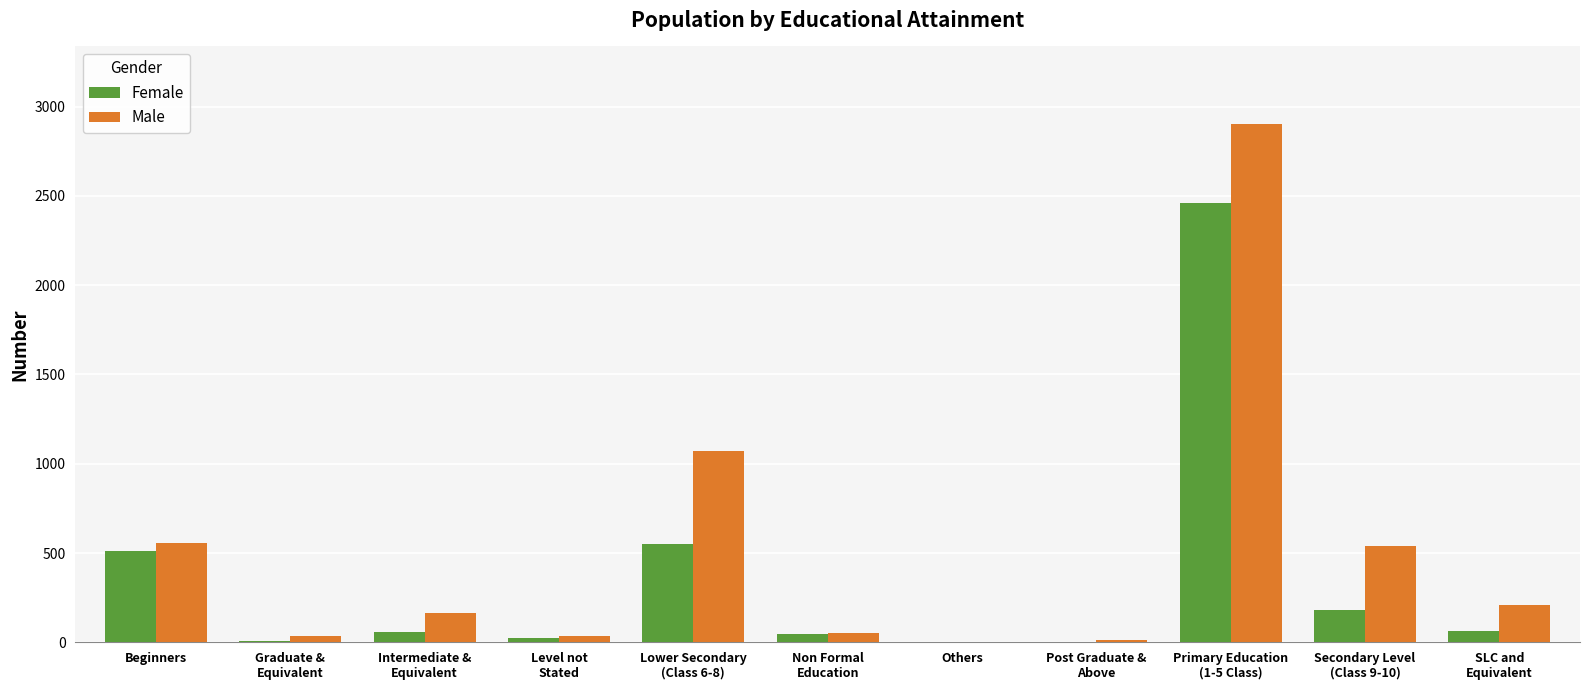

What is the maximum value for Female?

2461